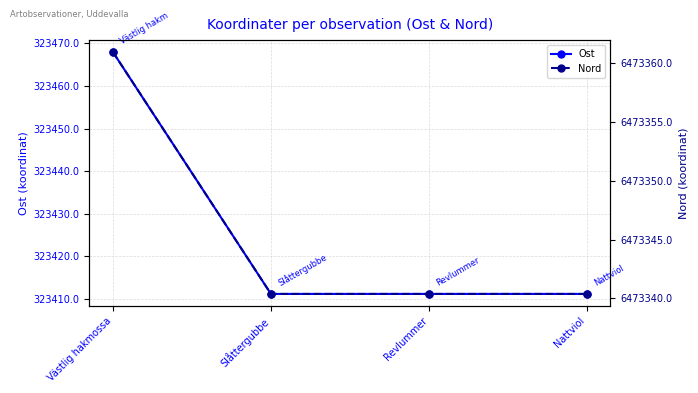

True or false: Nord and Ost intersect in this chart.

False